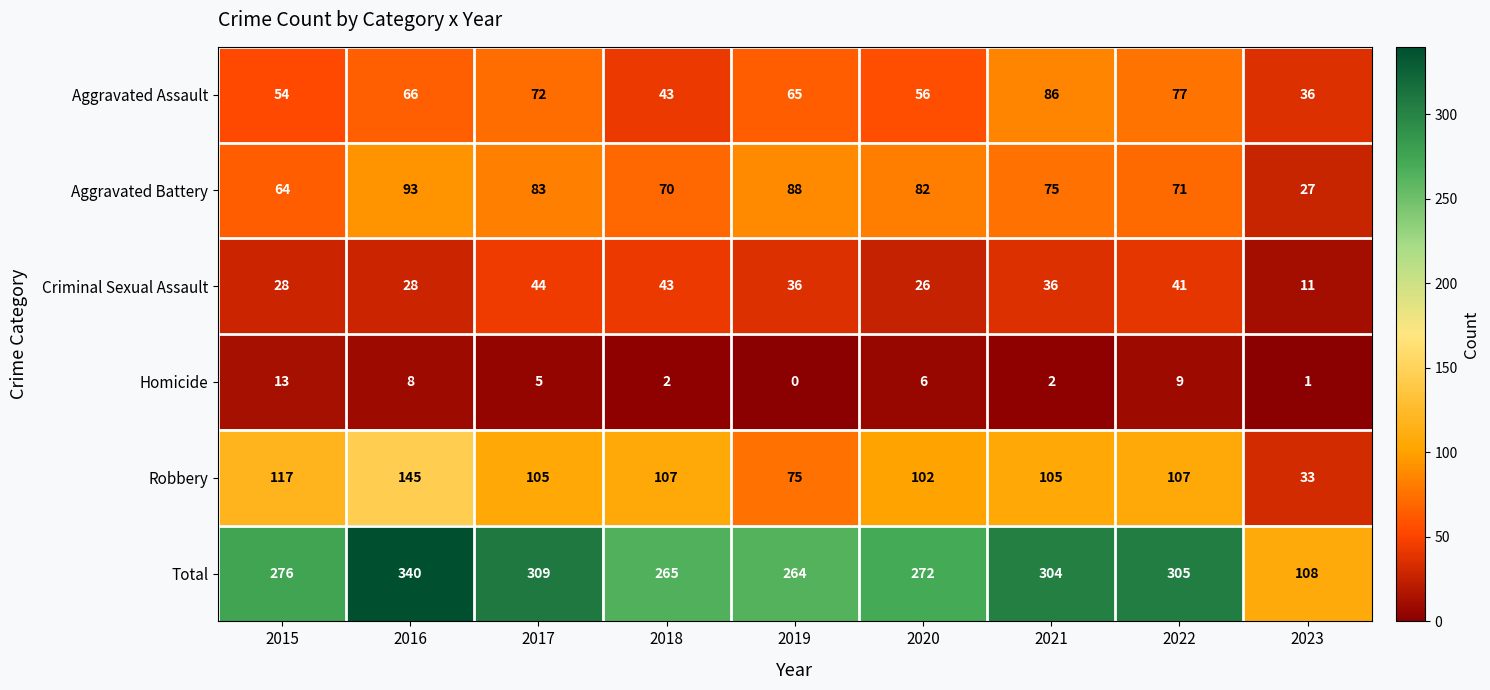

How many categories are shown in the chart?

9